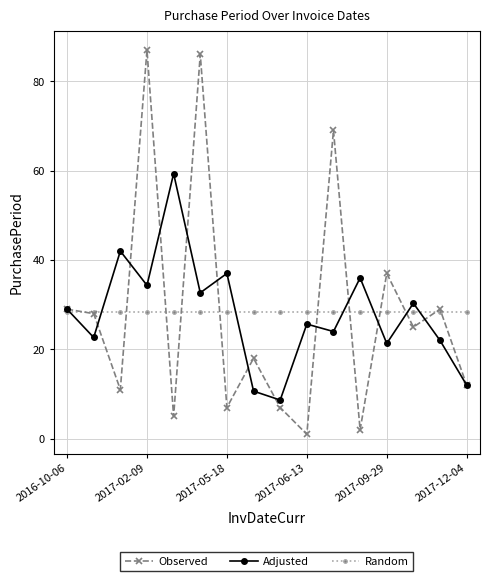

Which series has the largest range (max minus min)?

Observed